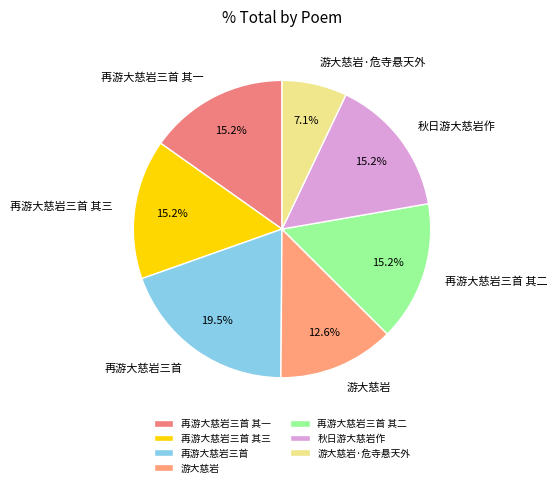

What portion of the pie excludes 游大慈岩·危寺悬天外?

92.9%